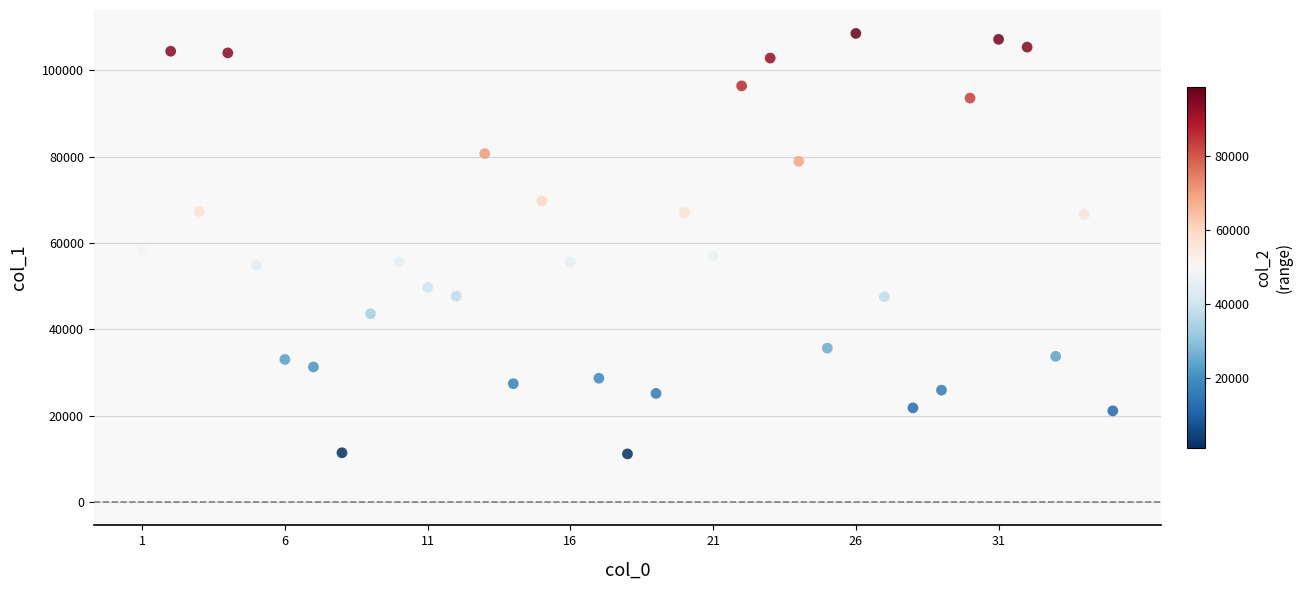

What Y value in the scatter plot is closest to 59816?

58438